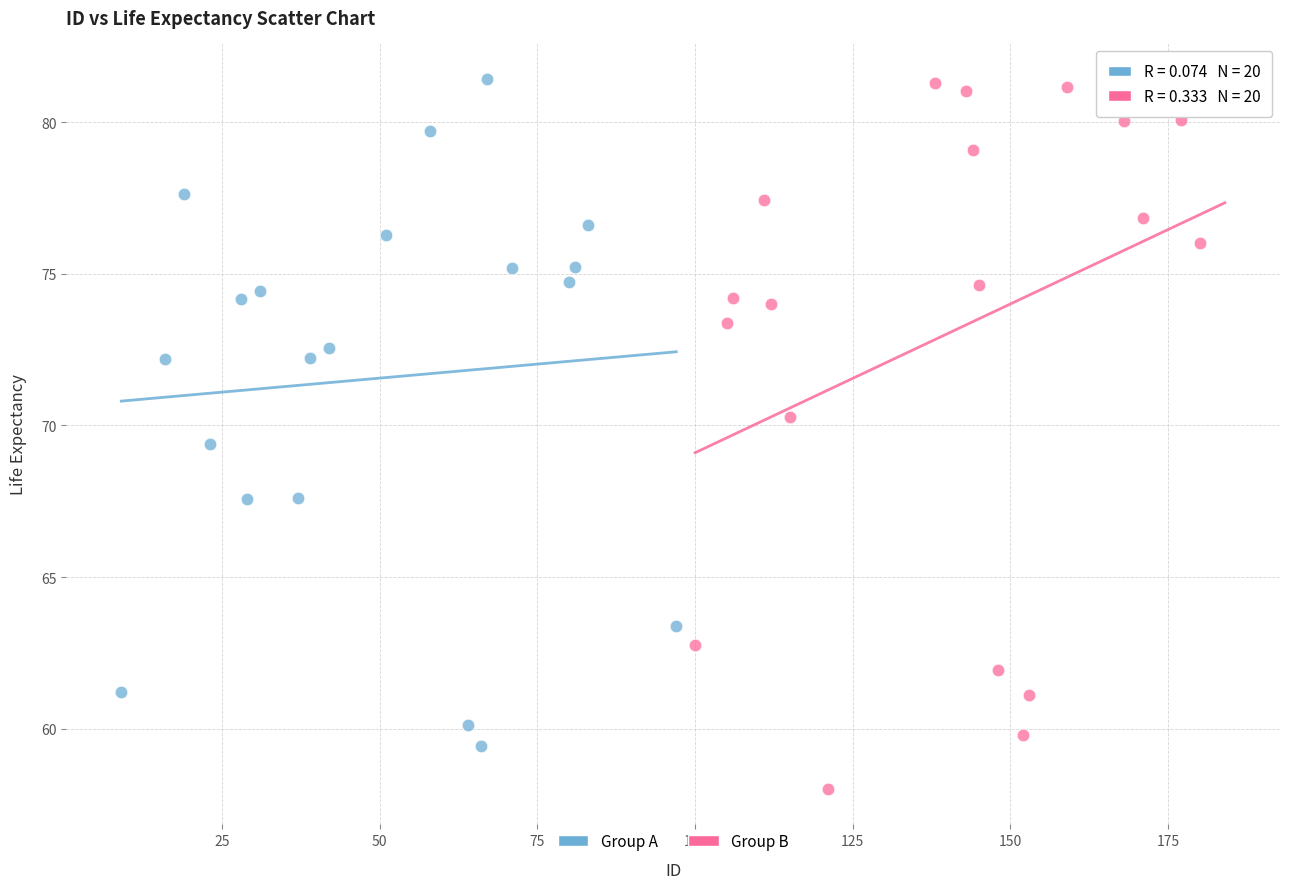

Which series contains the lowest Y value?

Group B